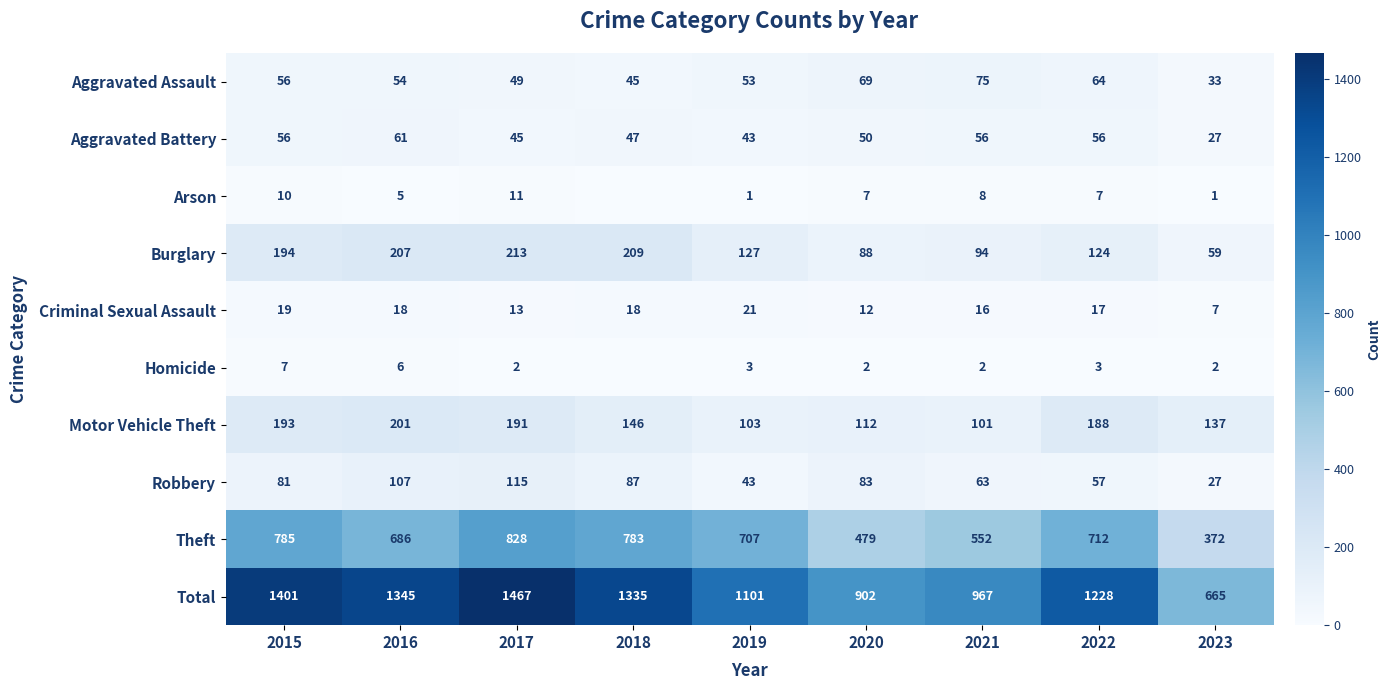

What is the sum of the Homicide values at 2015 and 2020?

9